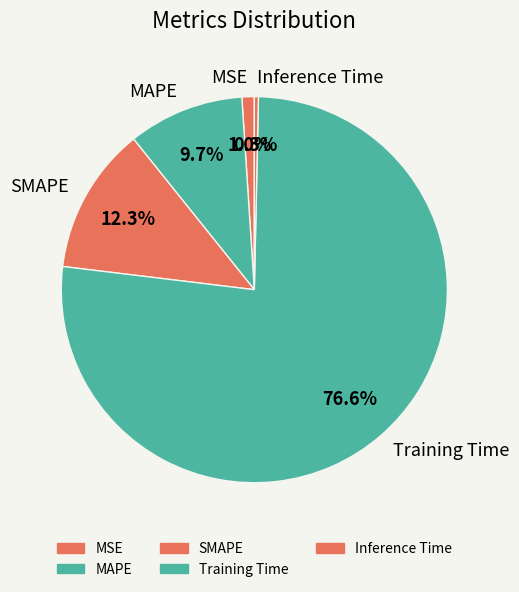

Does SMAPE account for over 50% of the chart?

No